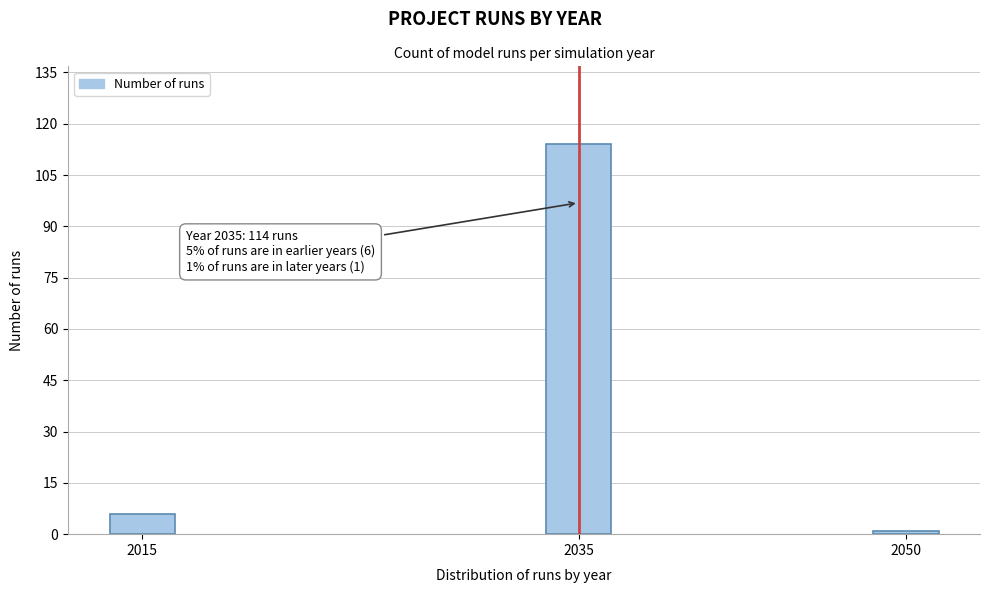

Reading left to right, what are all the values shown in this chart?

6	114	1